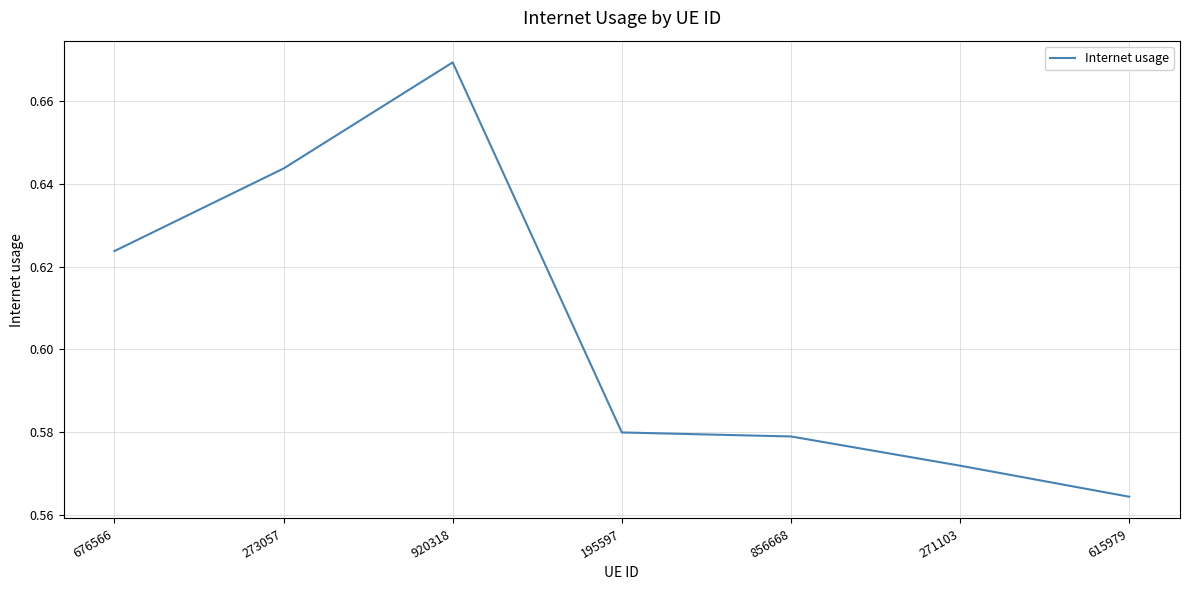

What position from the right is 273057?

6